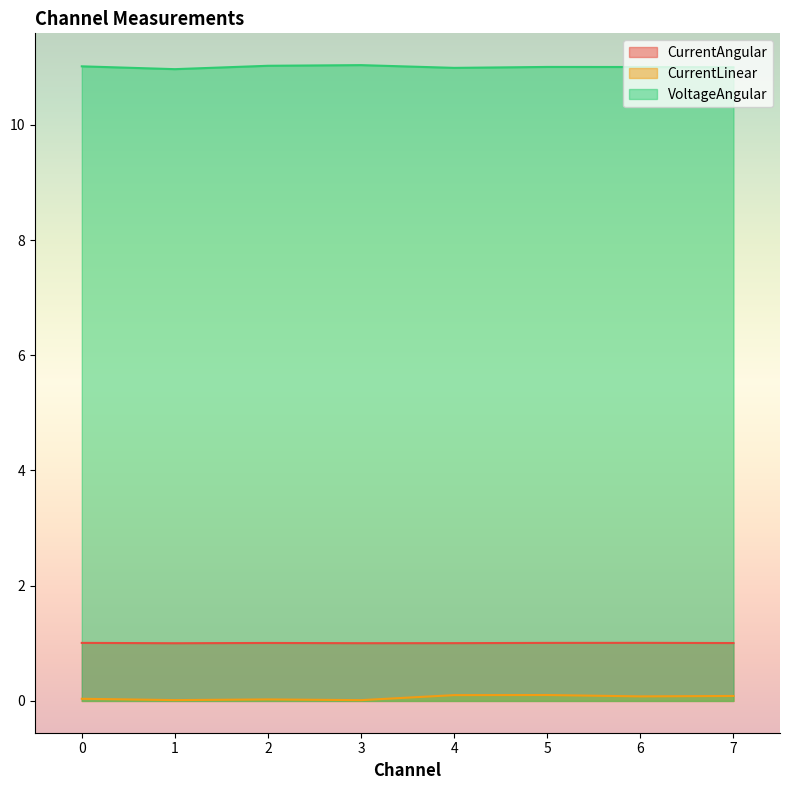

How many series are shown in this chart?

3